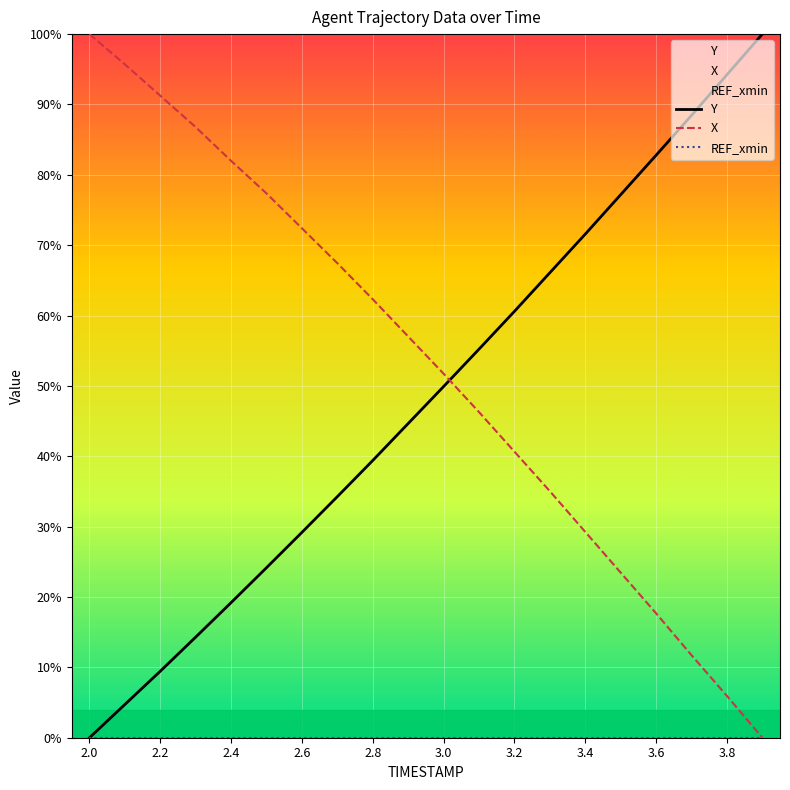

What is the sum of all Y values?

965.4